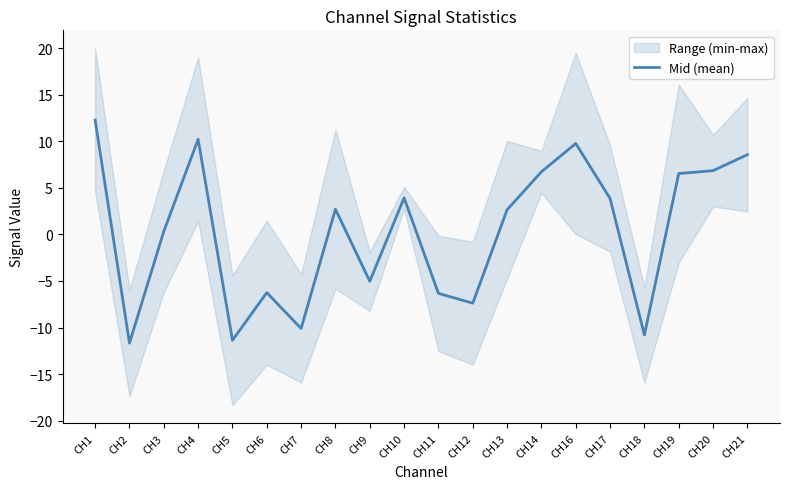

What is the minimum value shown in the chart?

-11.7